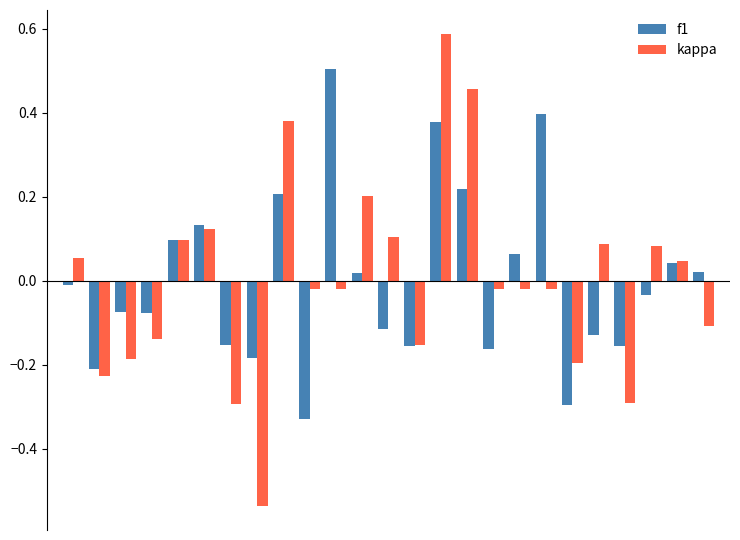

What is the difference between the maximum and second lowest values in the f1 series?

0.8